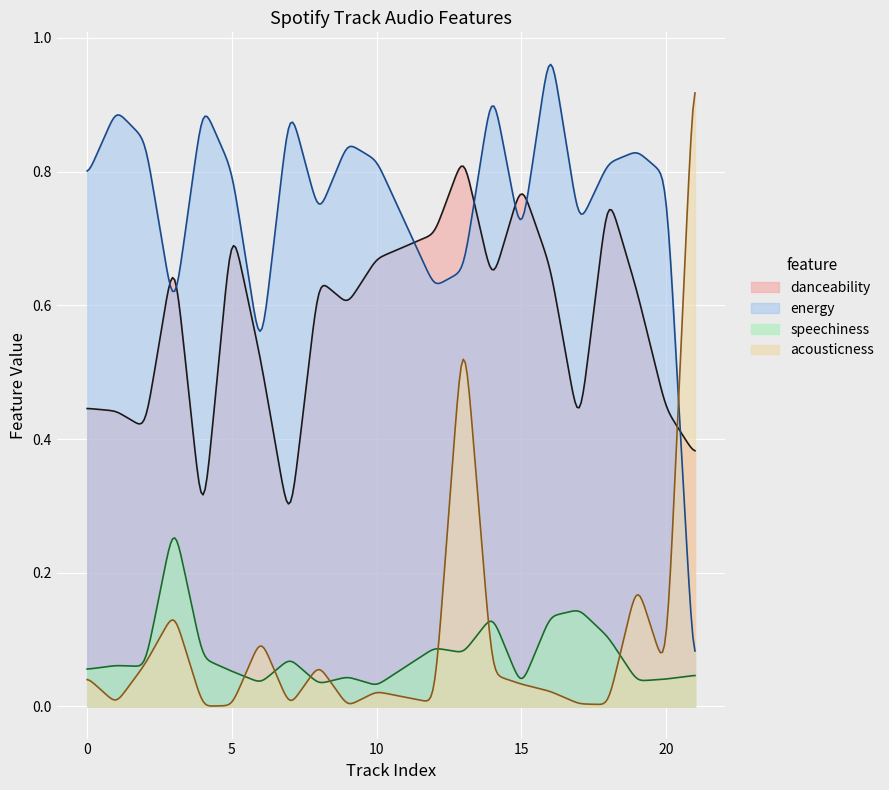

Where is the first local maximum for acousticness?

3